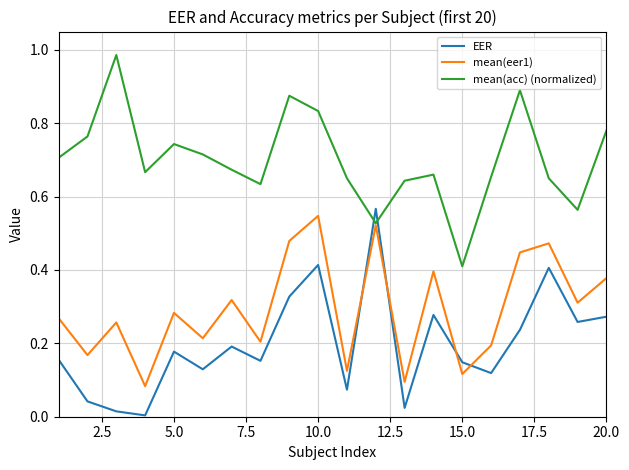

Does the chart display data point markers on the line(s)?

No